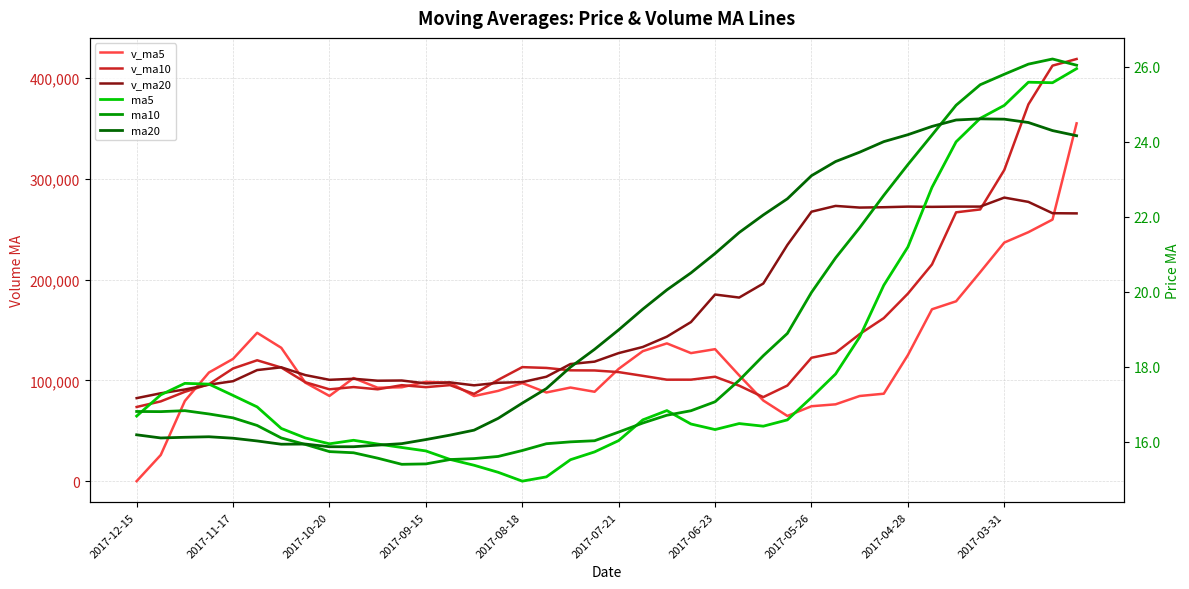

Count the number of data series in this chart.

6